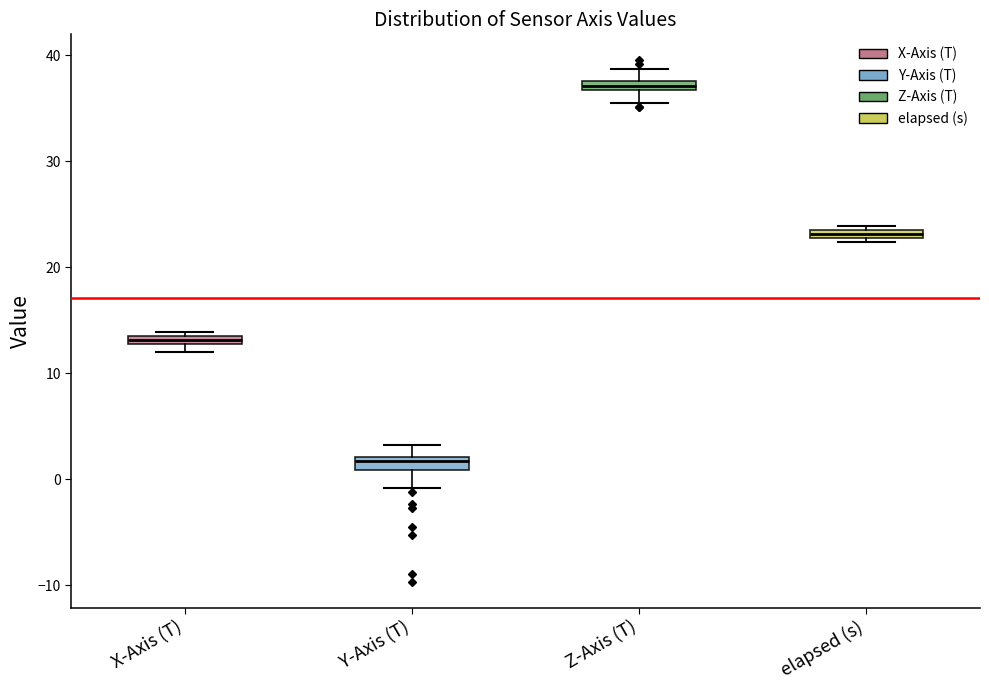

Which box has the lowest median line?

Y-Axis (T)